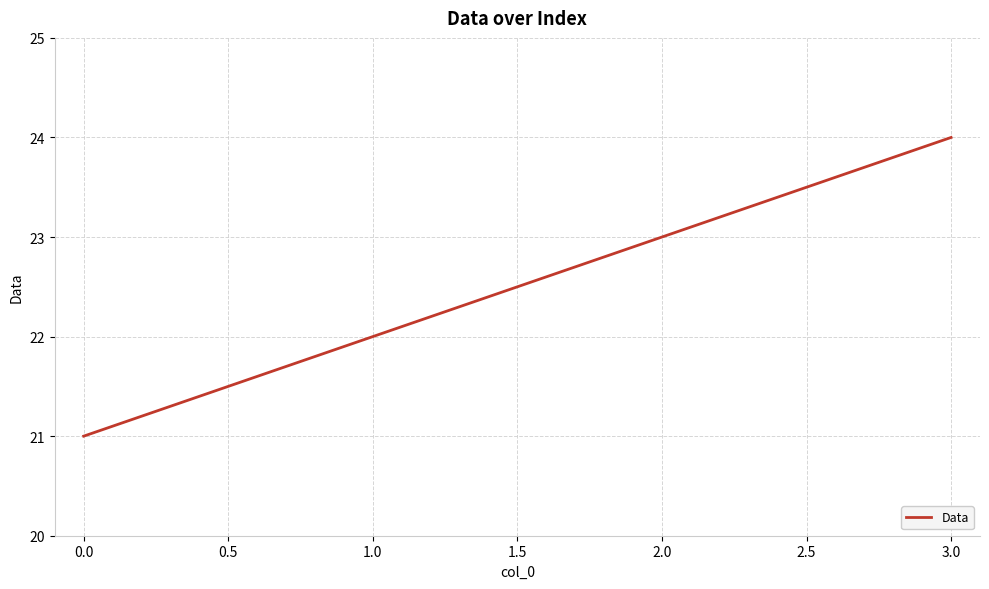

True or false: there are more than 0 points higher than both neighbors.

False